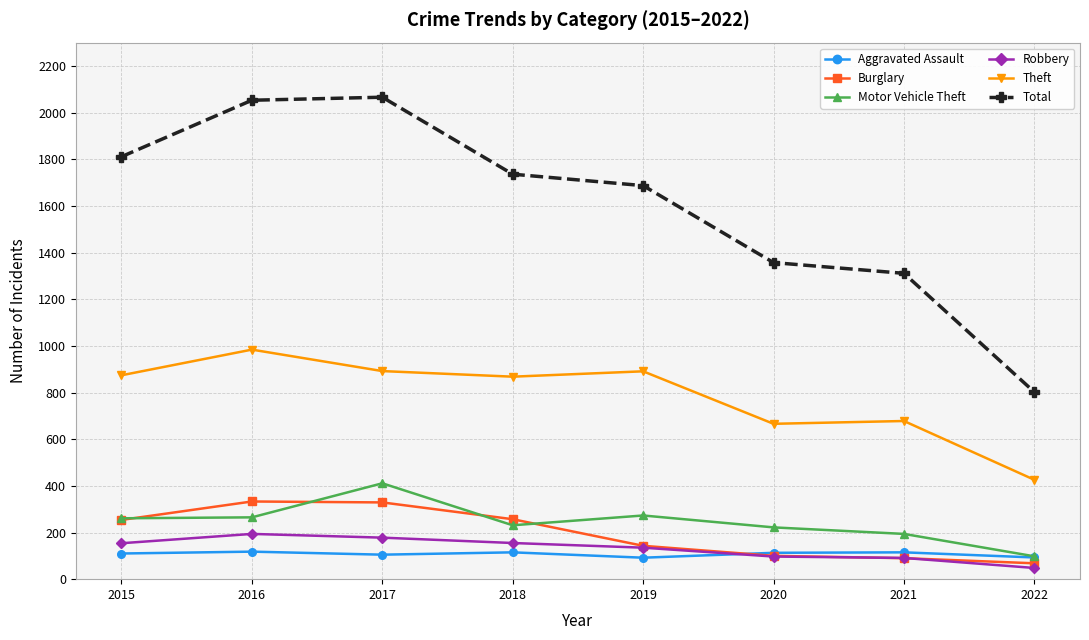

At which label is Total closest to 1434?

2020